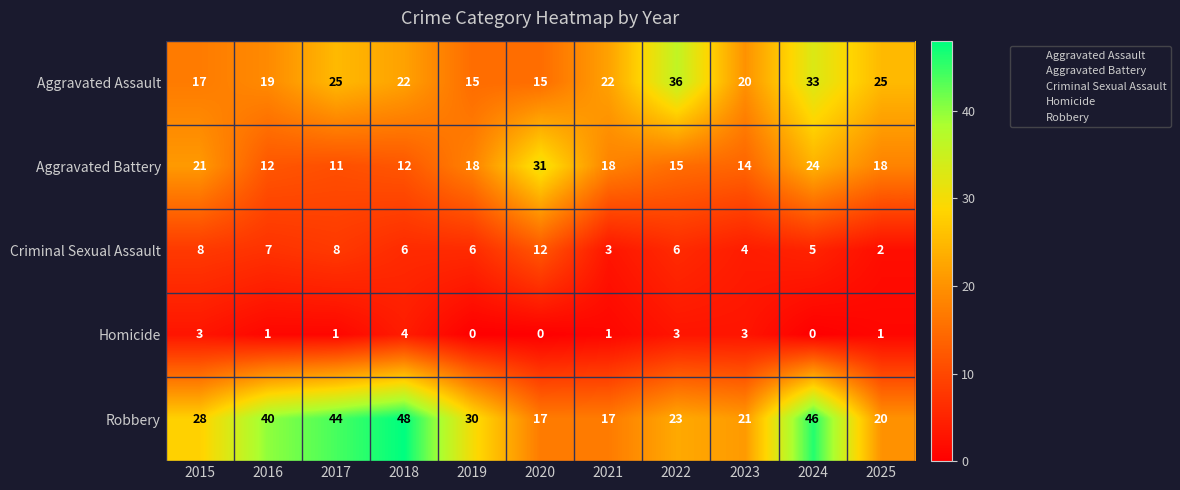

At how many categories does at least one series exceed 18?

11